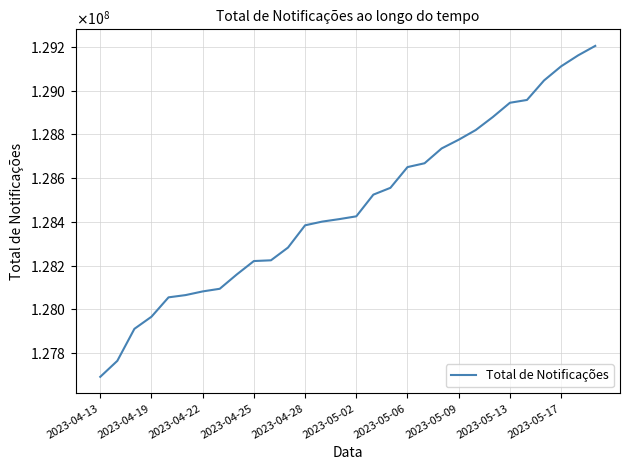

Does the chart display data point markers on the line(s)?

No